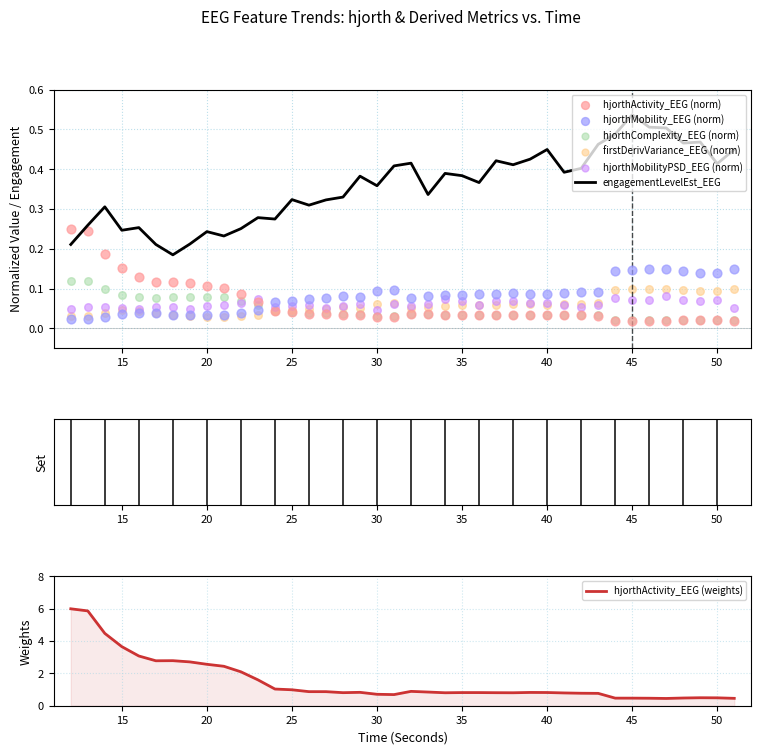

Which series reaches the minimum Y coordinate?

hjorthActivity_EEG